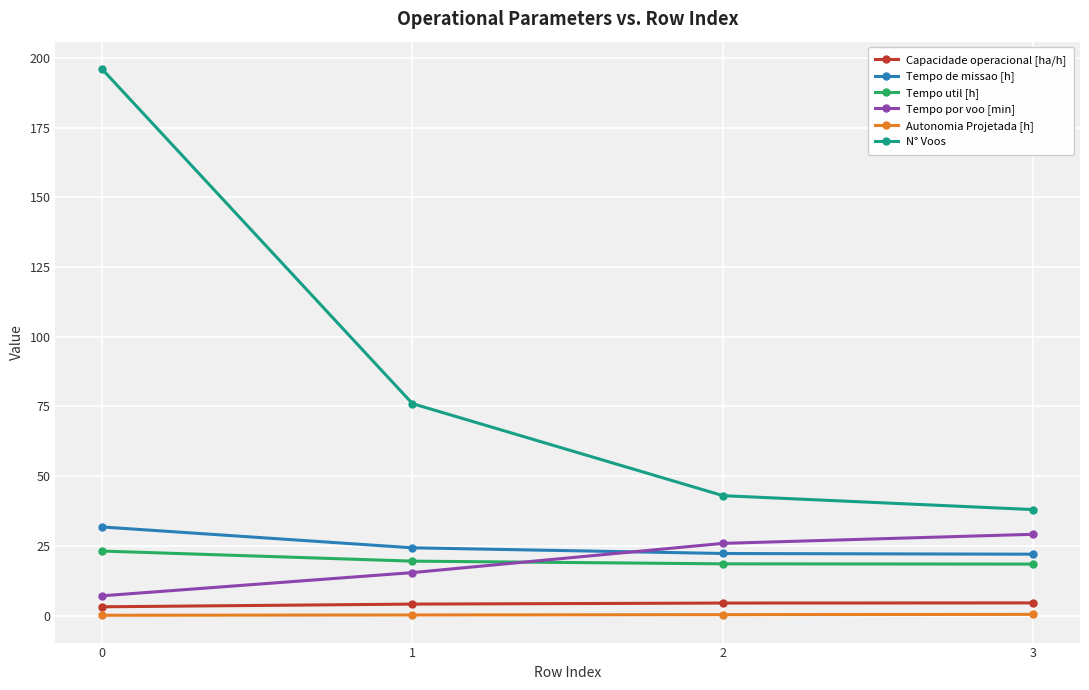

What is the sum of all Autonomia Projetada [h] values?

1.1